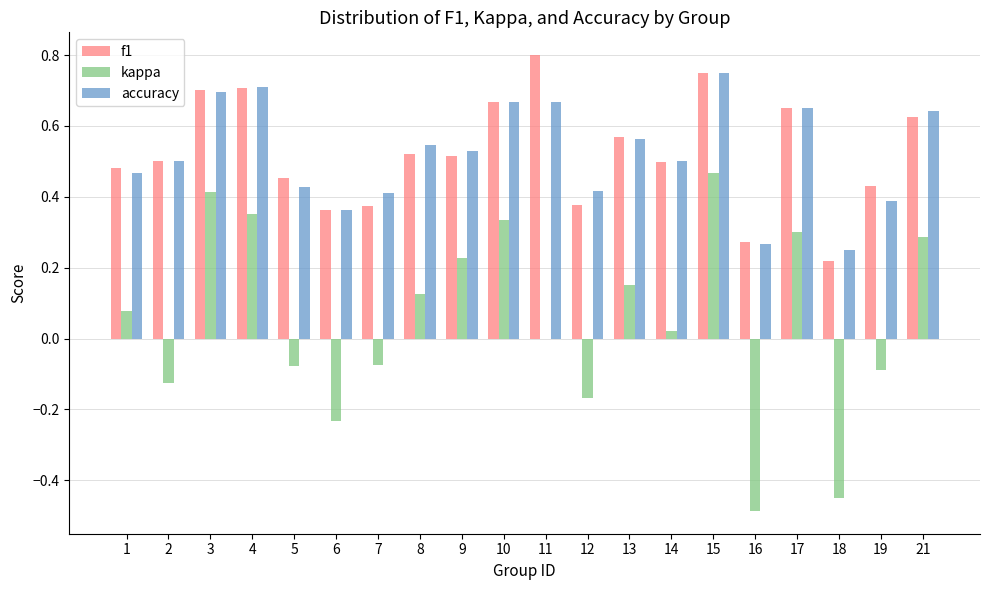

At which category does the chart reach its peak across all series?

11